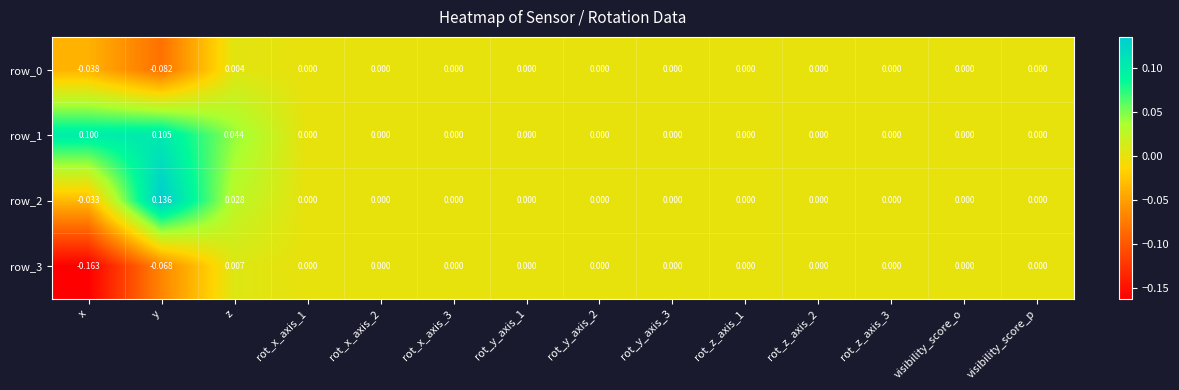

Which category has the highest value in the row_2 series?

y